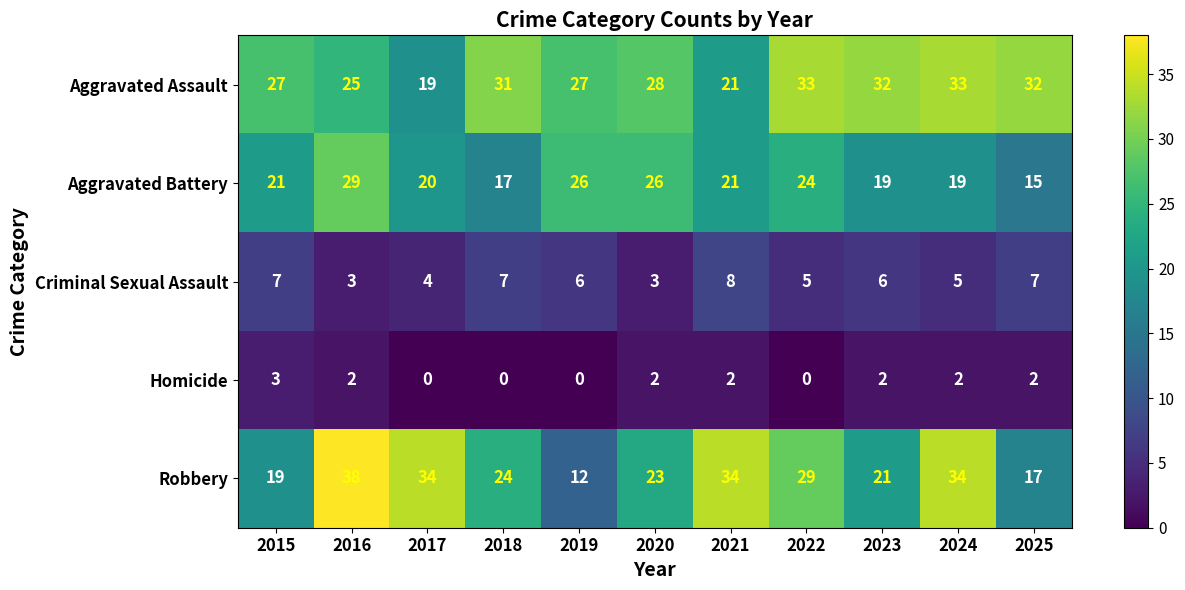

How many distinct data groups are displayed?

5